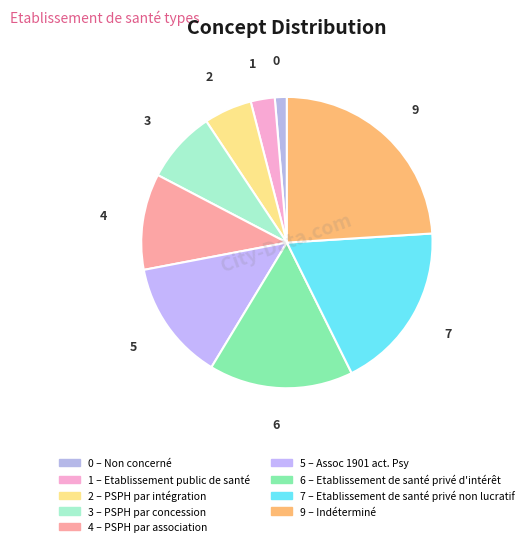

What is the smallest slice in the pie chart?

Non concerné